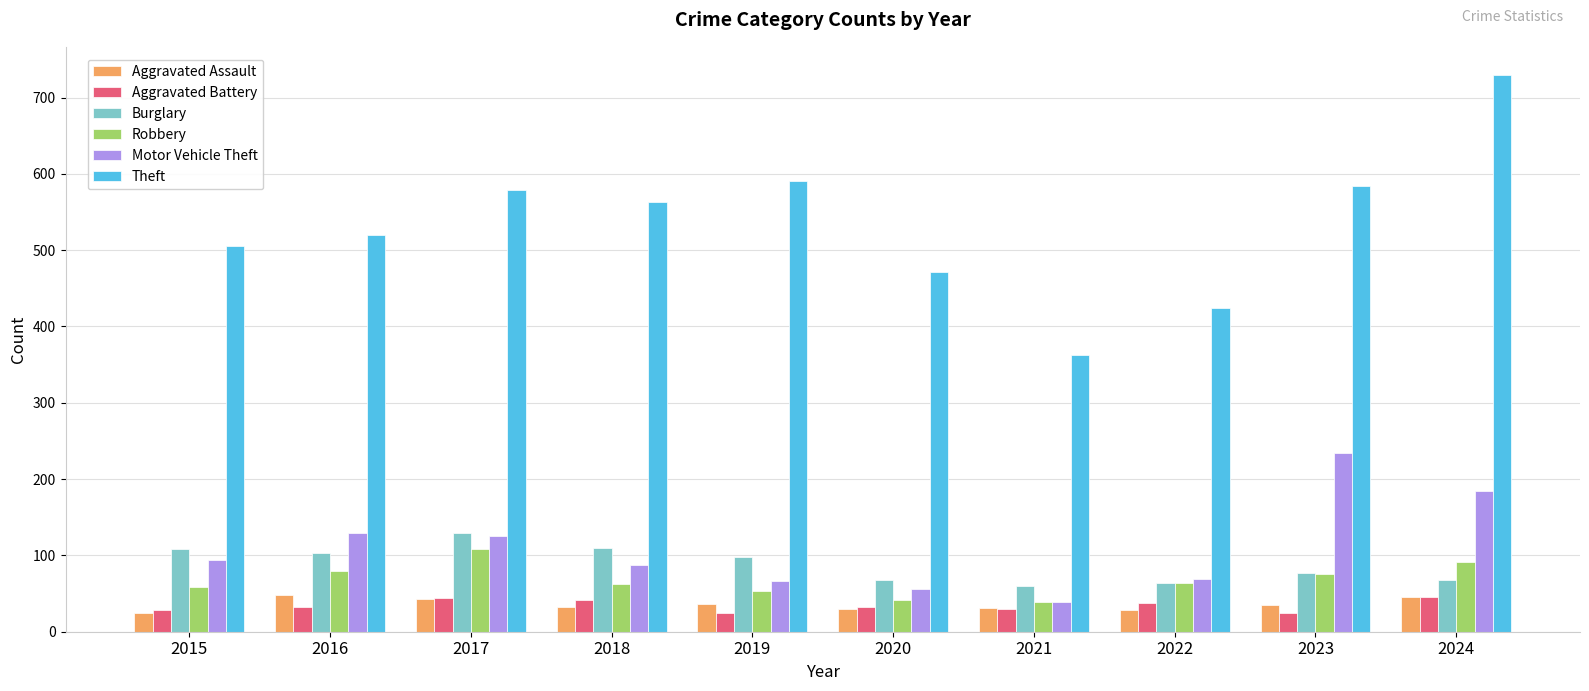

What is the value of the Theft bar at the 2nd from the left?

520